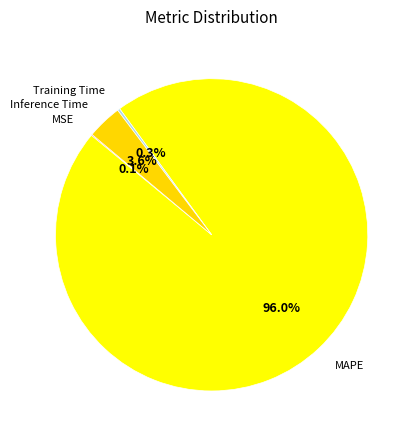

To the nearest percent, what percentage of the pie is Inference Time?

4%